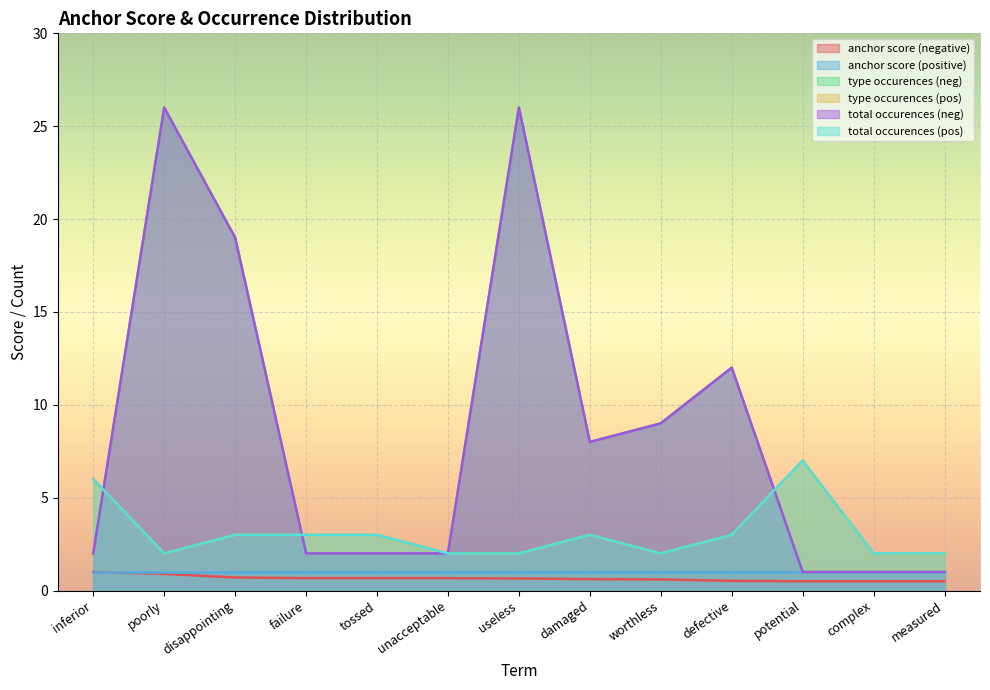

What is the total value across all series at damaged?

22.6